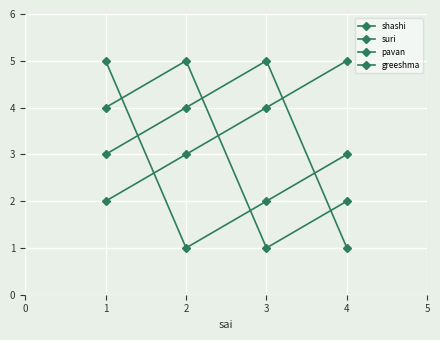

Where do pavan and shashi first cross each other?

2 and 3